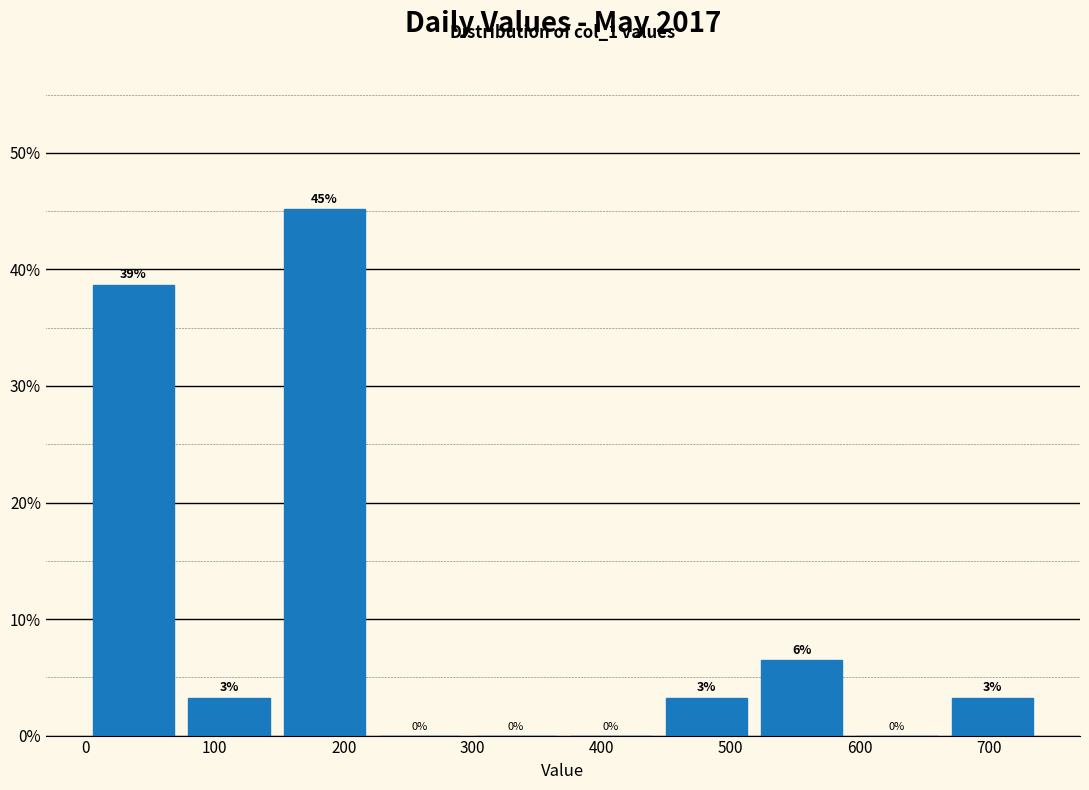

Over which range of the x-axis is the bar tallest?

148 to 222